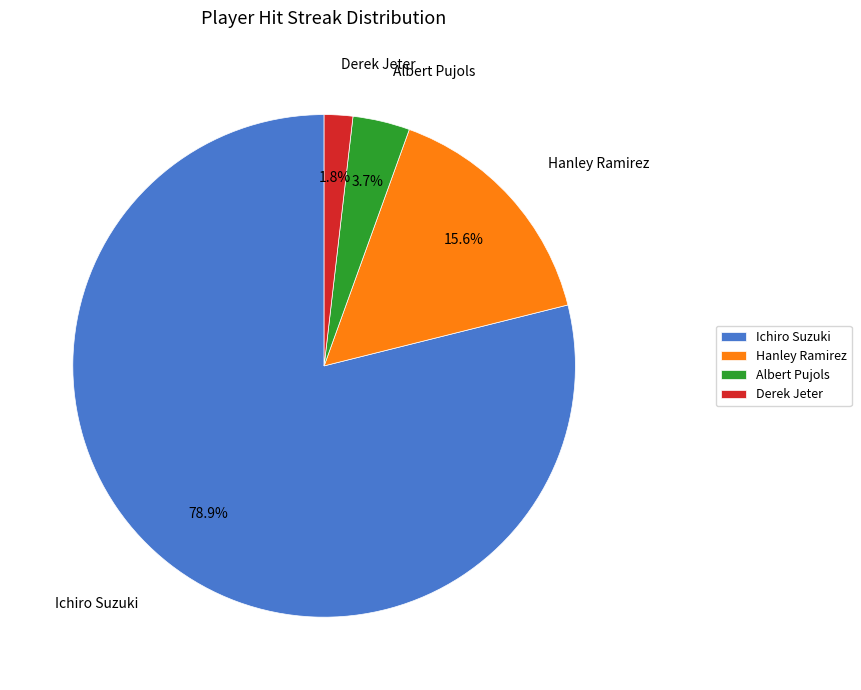

Is Ichiro Suzuki the majority of the pie?

Yes